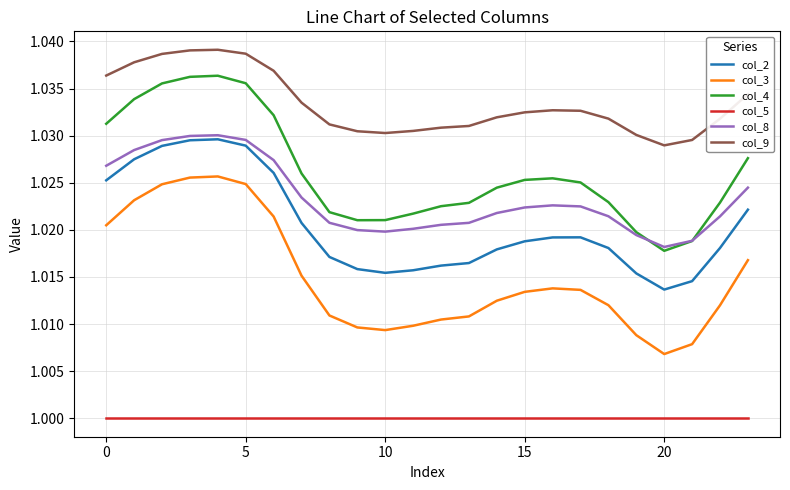

Rank the series by their maximum value, from lowest to highest.

col_5, col_3, col_2, col_8, col_4, col_9